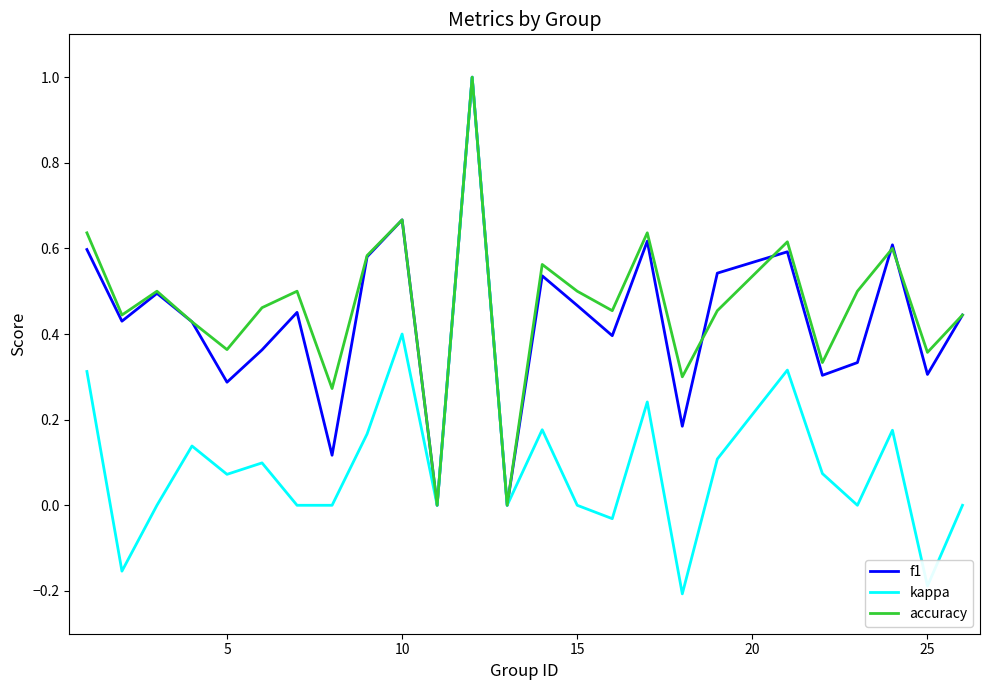

What is the difference between the maximum and minimum values in the accuracy series?

1.0